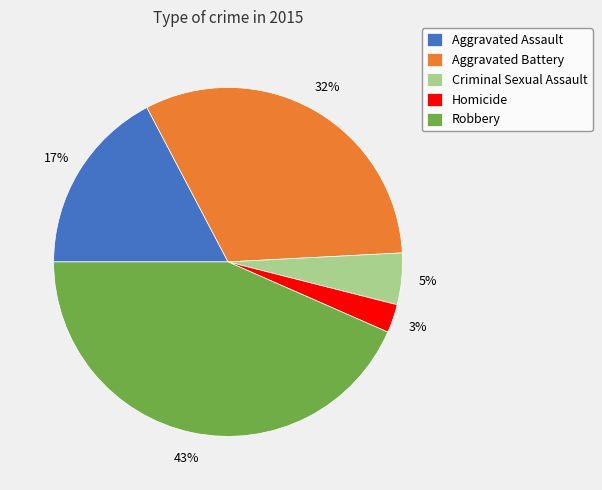

Combined, do Aggravated Assault and Criminal Sexual Assault account for over 50%?

No